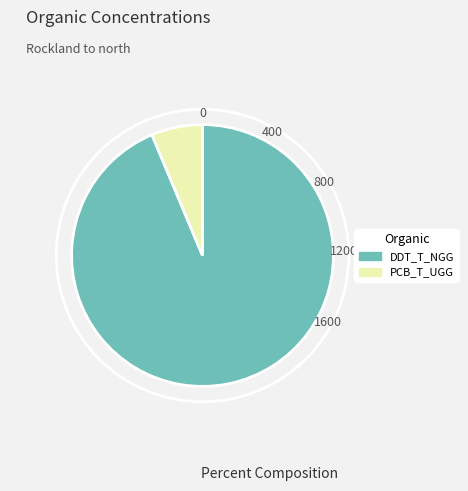

True or false: DDT_T_NGG accounts for 88% of the total.

False